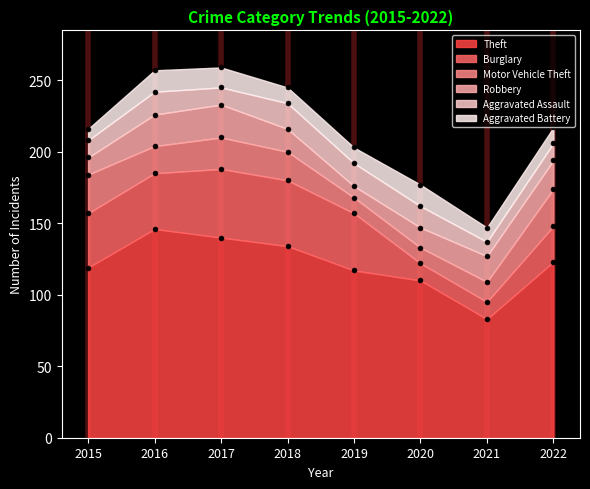

Is the value of Aggravated Assault at 2021 greater than the value of Motor Vehicle Theft at 2015?

No